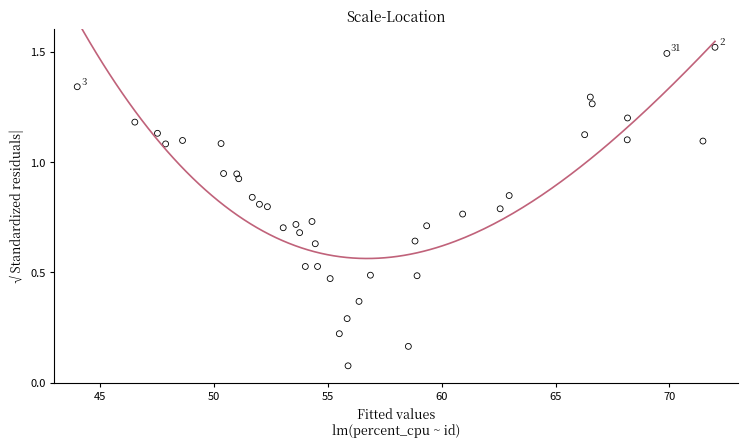

What is the range of X values (max minus min)?

28.0